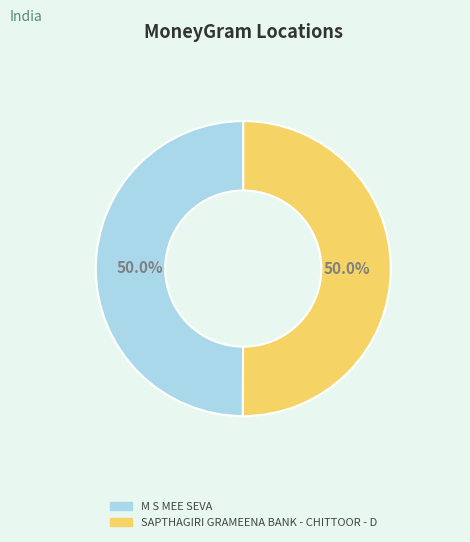

What is the total percentage of M S MEE SEVA and SAPTHAGIRI GRAMEENA BANK - CHITTOOR - D?

100.0%